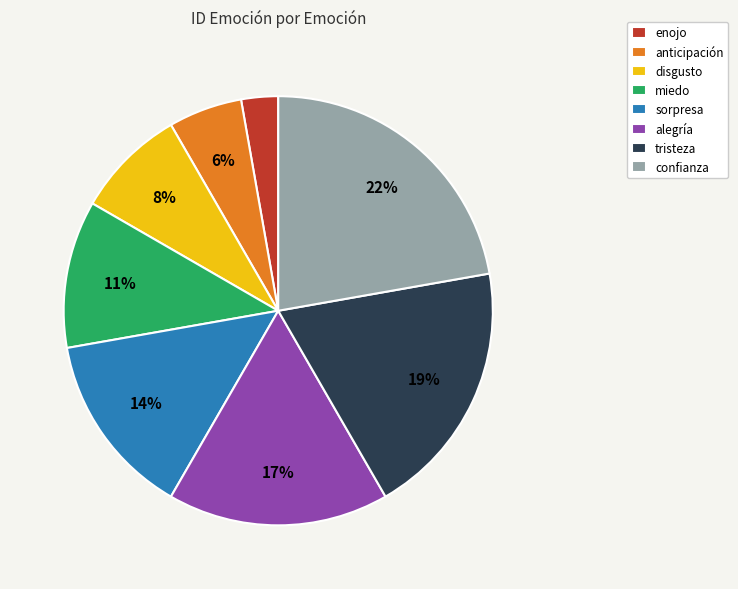

Combined, do alegría and sorpresa account for over 50%?

No